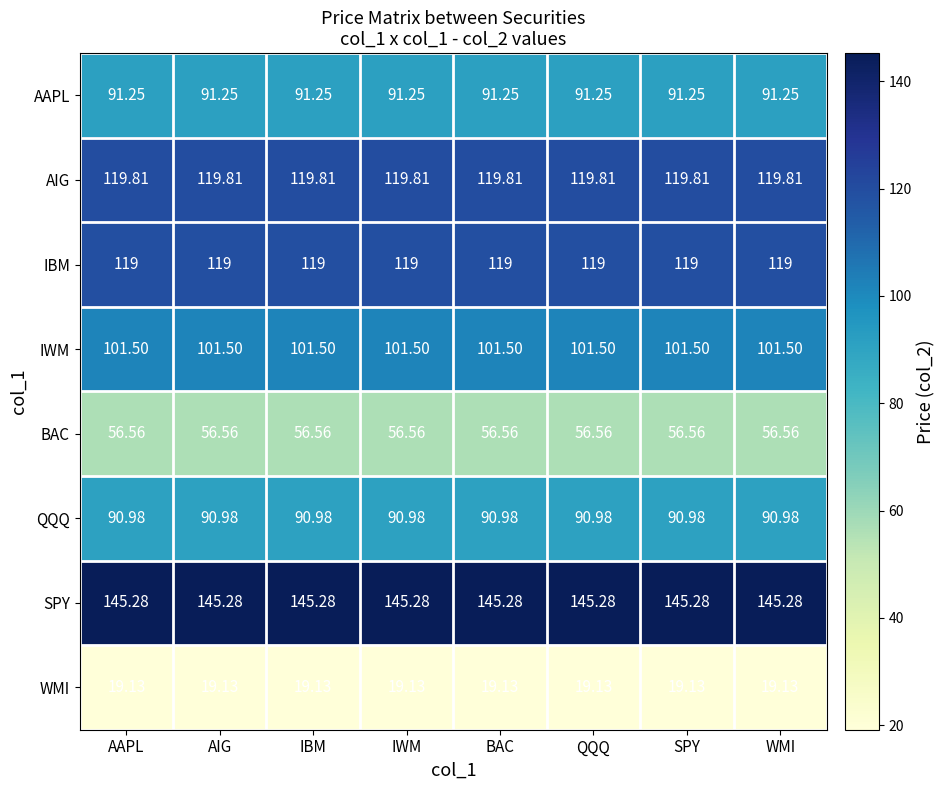

What is the maximum value shown in the chart?

145.3